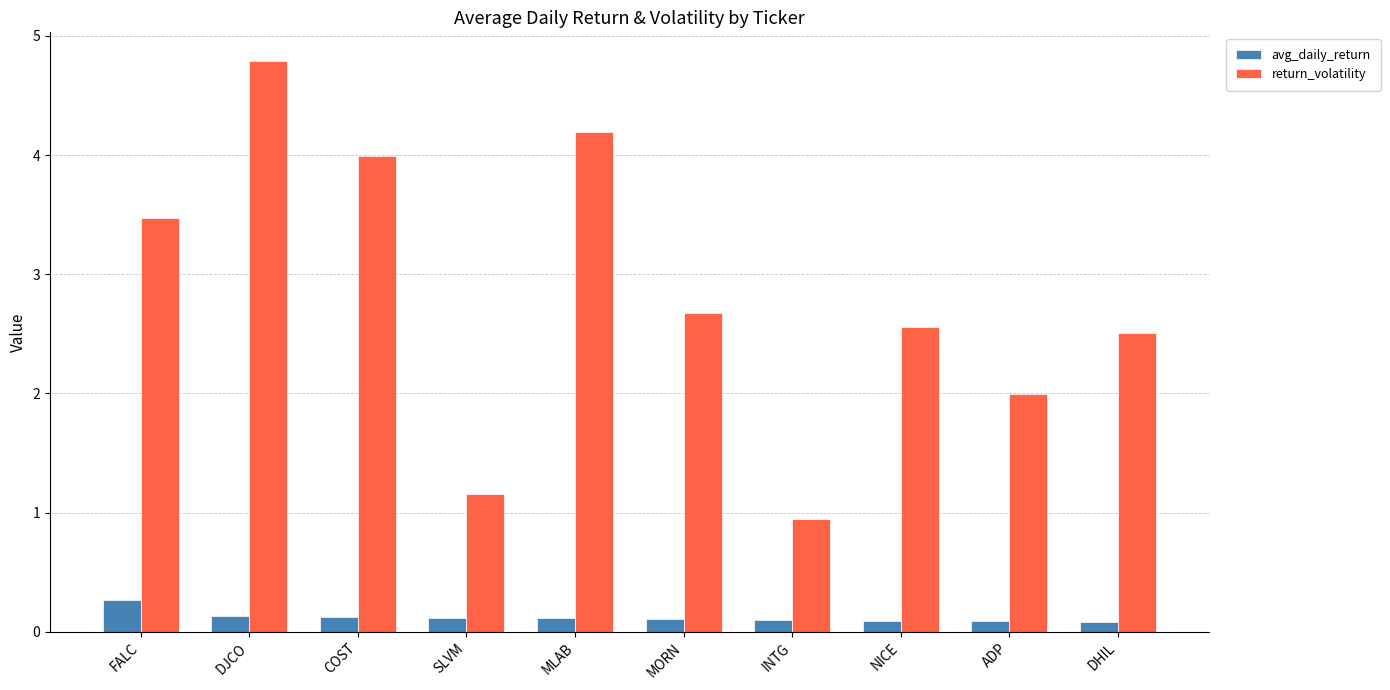

Reading right to left, transcribe all the data shown in this chart.

avg_daily_return: DHIL=0.1	ADP=0.1	NICE=0.1	INTG=0.1	MORN=0.1	MLAB=0.1	SLVM=0.1	COST=0.1	DJCO=0.1	FALC=0.3
return_volatility: DHIL=2.5	ADP=2.0	NICE=2.6	INTG=0.9	MORN=2.7	MLAB=4.2	SLVM=1.2	COST=4.0	DJCO=4.8	FALC=3.5